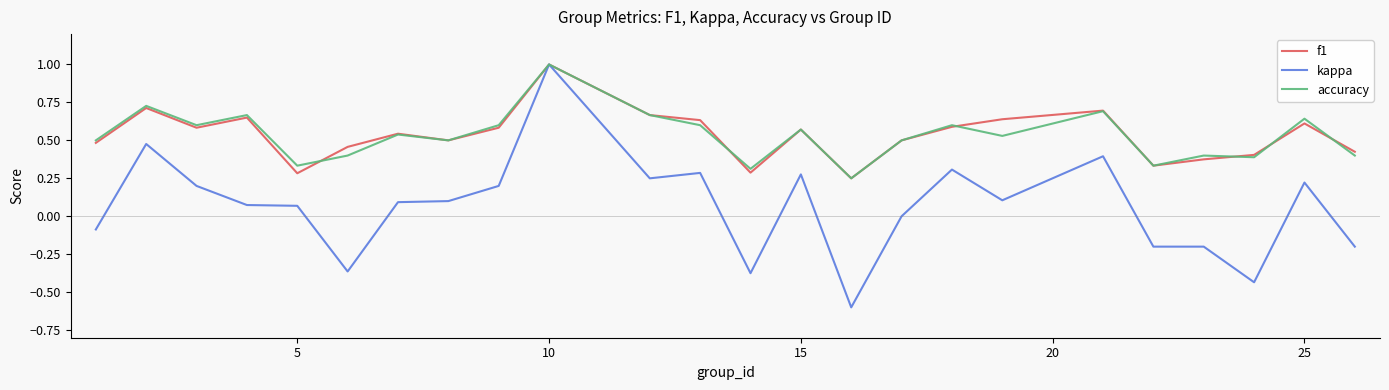

Which series has the widest spread of values?

kappa